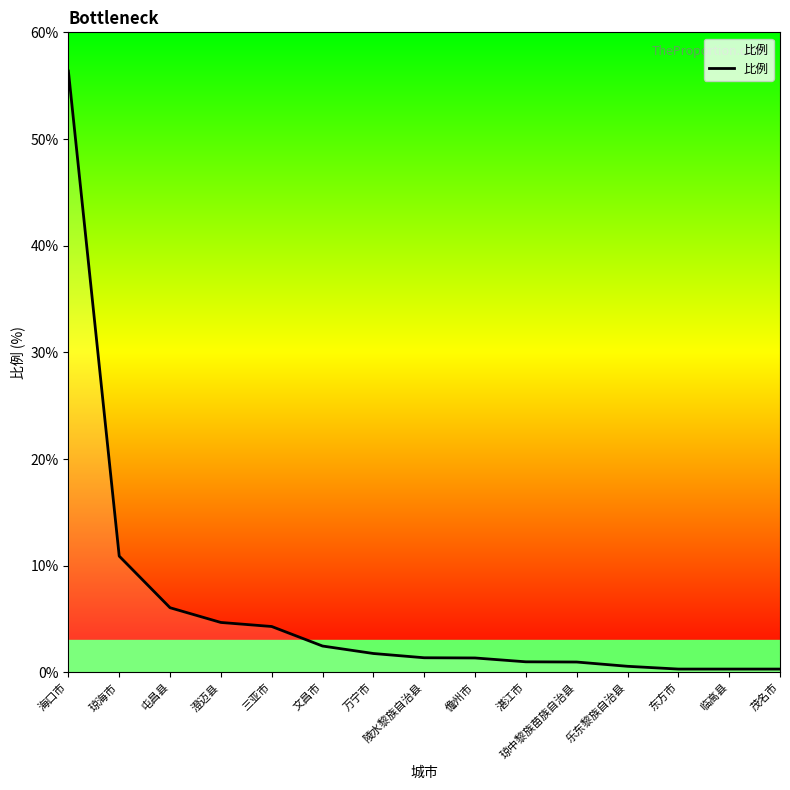

How many categories are shown in the chart?

15